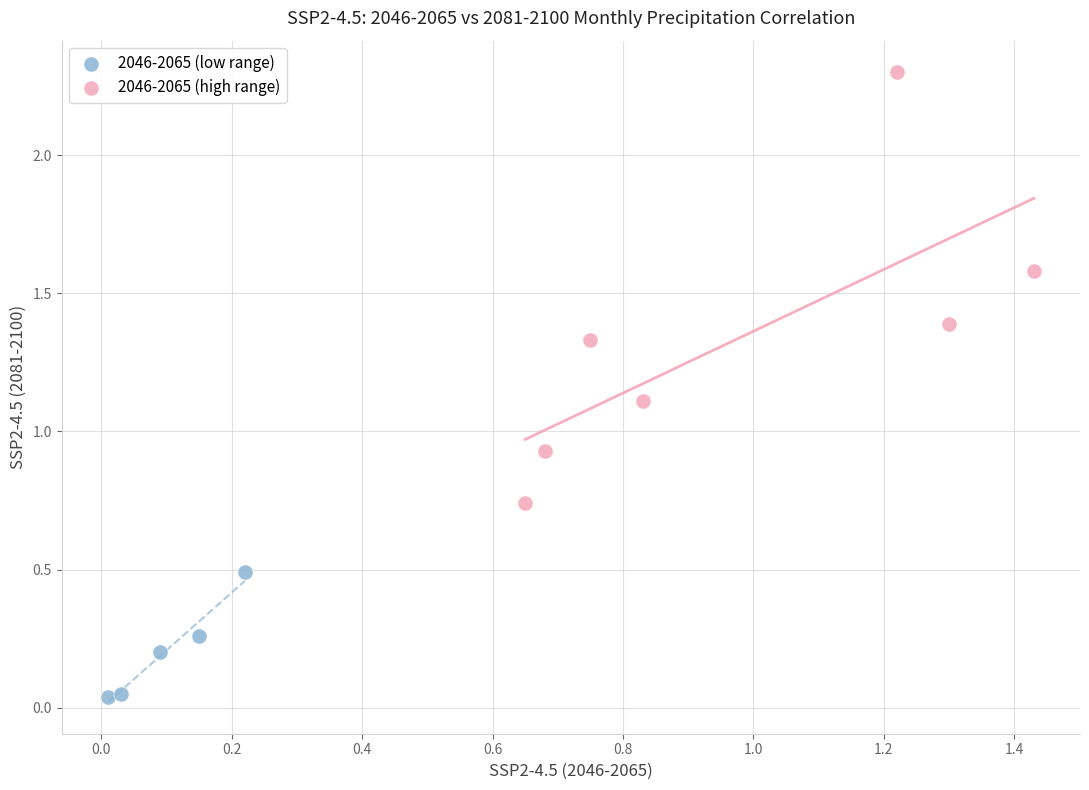

Which series has the largest Y range (max minus min)?

2046-2065 (high range)